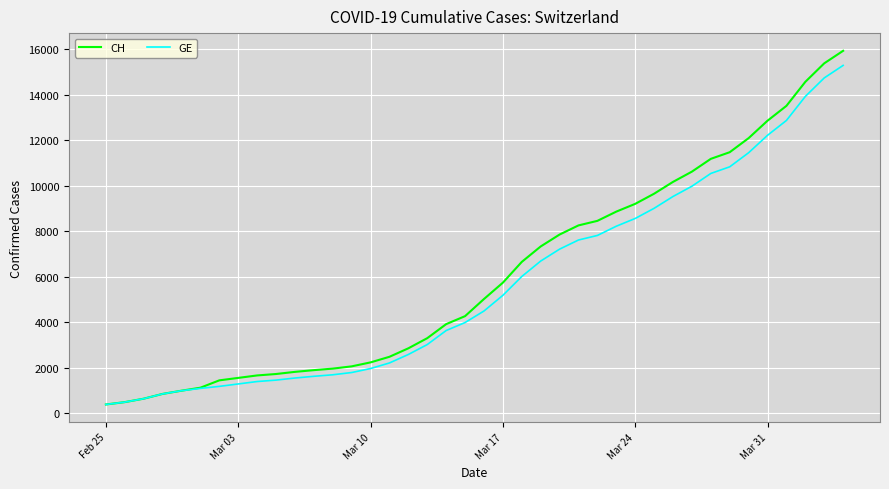

Which series has the widest spread of values?

CH